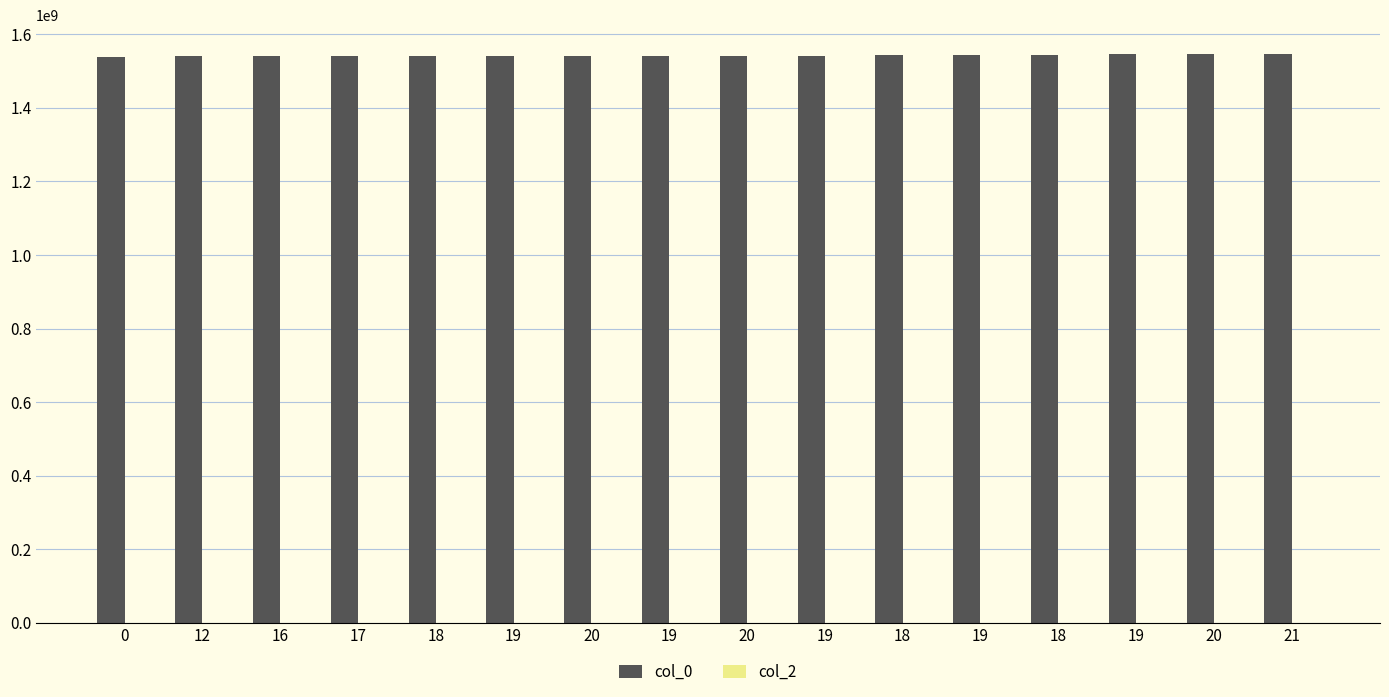

How many categories are shown in the chart?

16